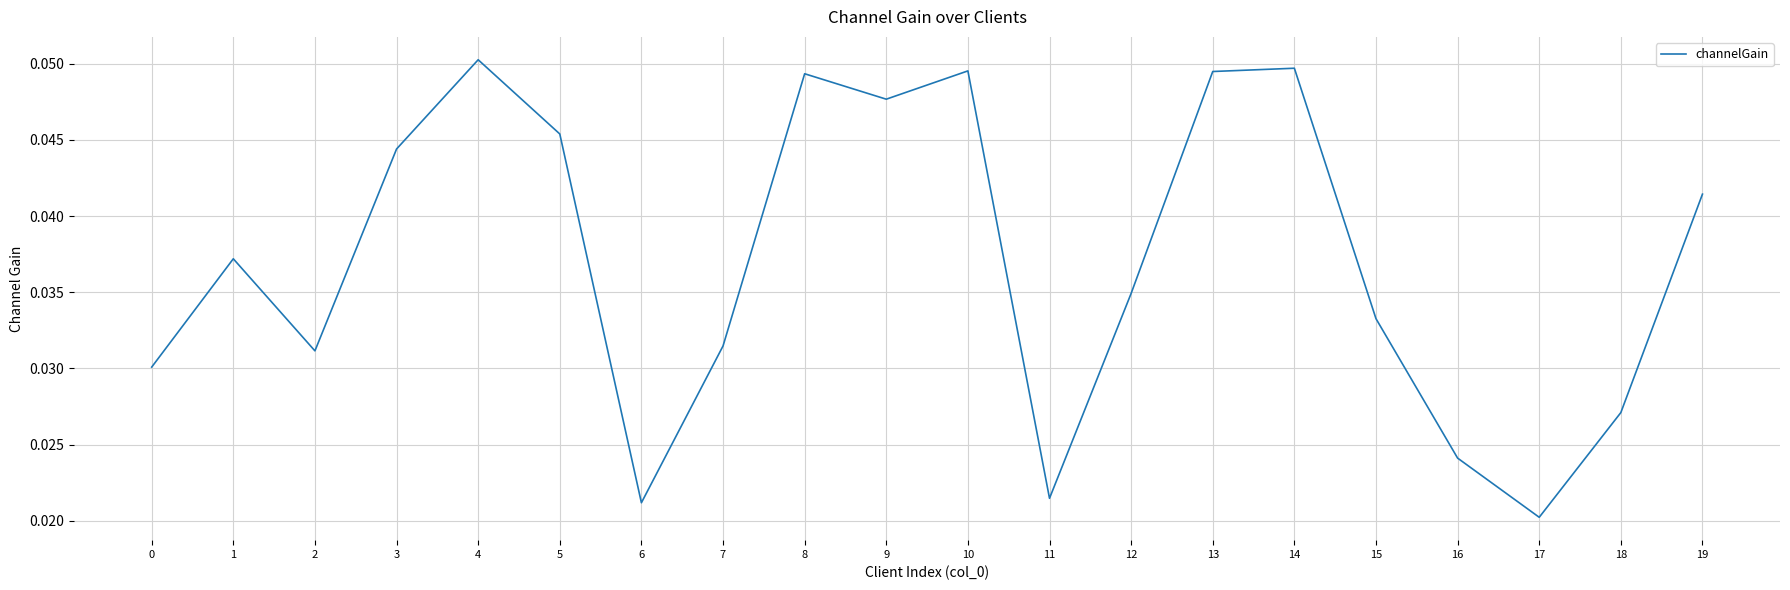

Between 16 and 12, which is larger?

12